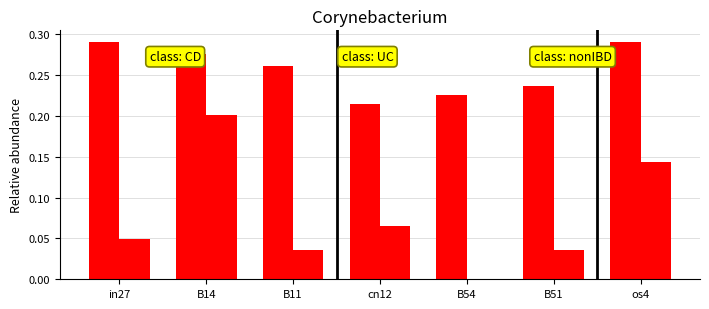

Reading right to left, transcribe all the data shown in this chart.

job16_scenario1_38: os4=0.3	B51=0.2	B54=0.2	cn12=0.2	B11=0.3	B14=0.3	in27=0.3
job17_scenario2_42: os4=0.1	B51=0.0	B54=0.0	cn12=0.1	B11=0.0	B14=0.2	in27=0.0